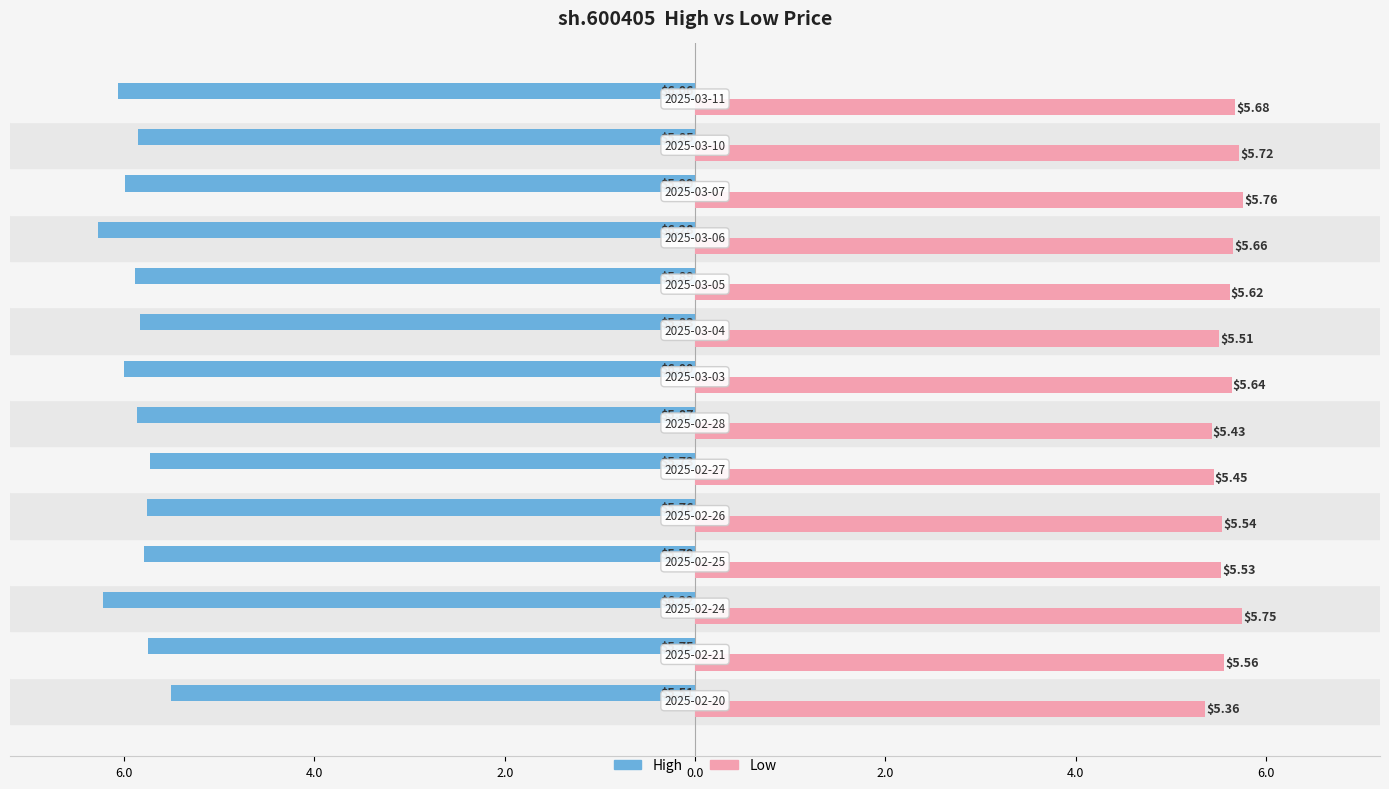

How many bars are there in each group?

2